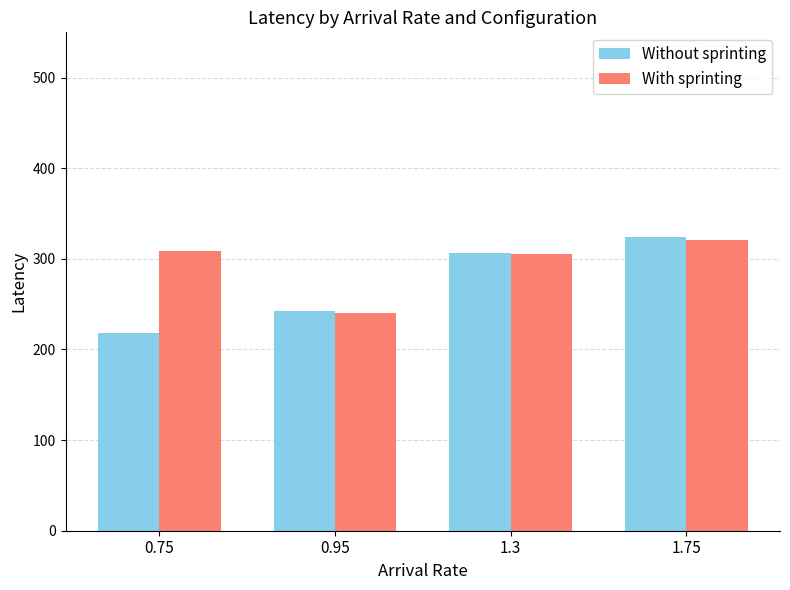

Is the value of With sprinting at 0.95 greater than the value of Without sprinting at 0.75?

Yes